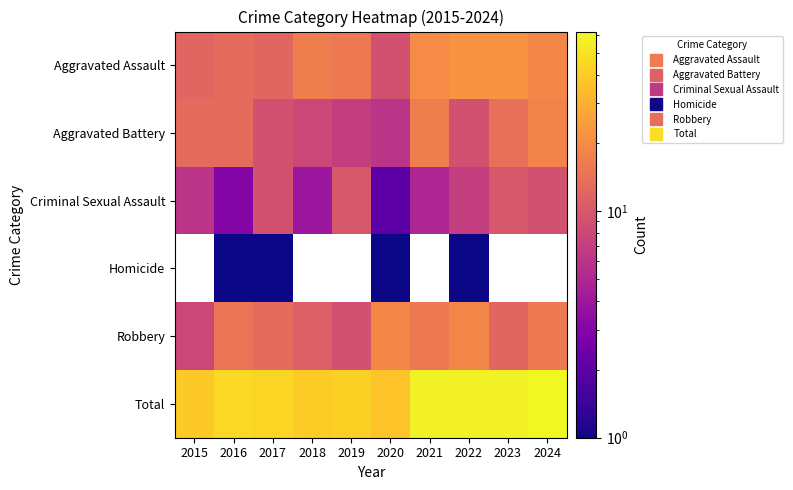

The Total series shows 94.8 at 2023. True or false?

False